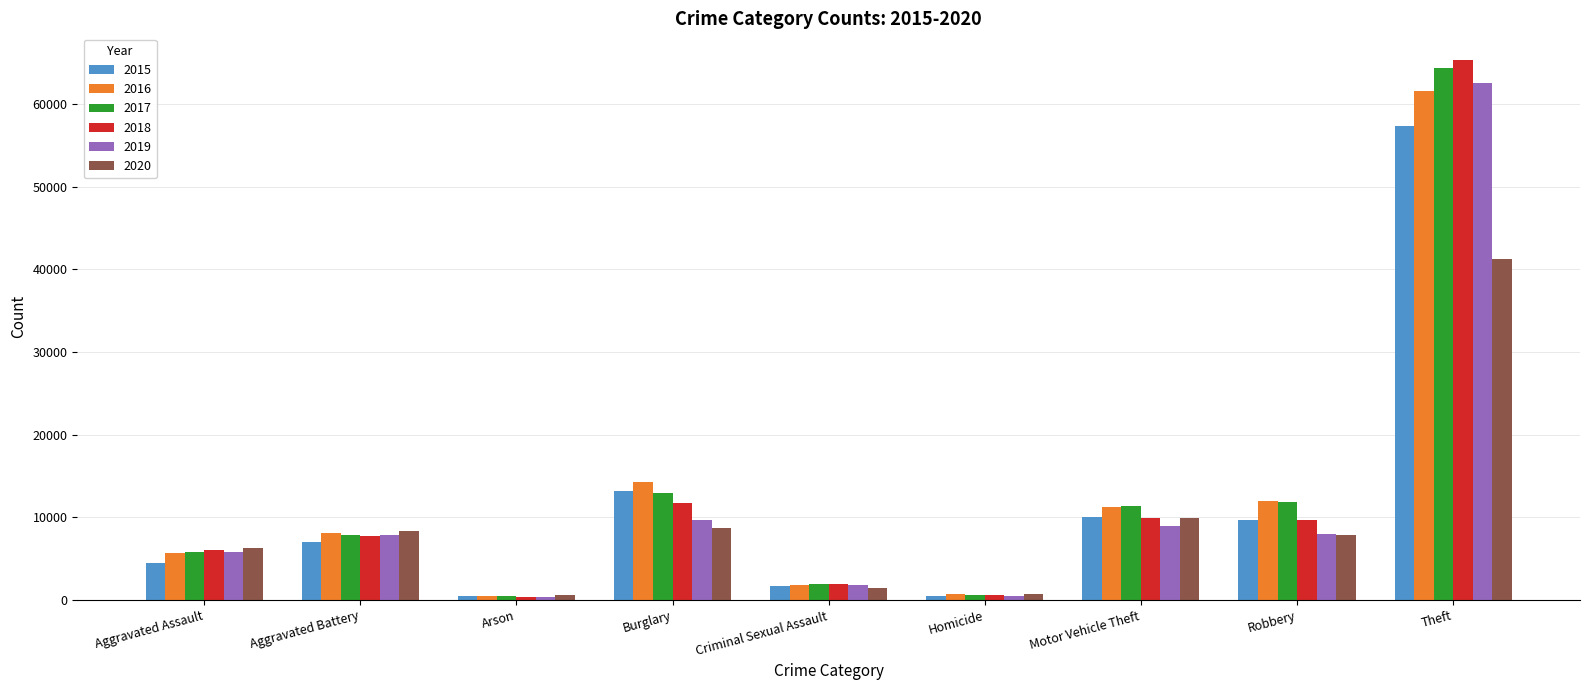

How many bars are there in total?

54